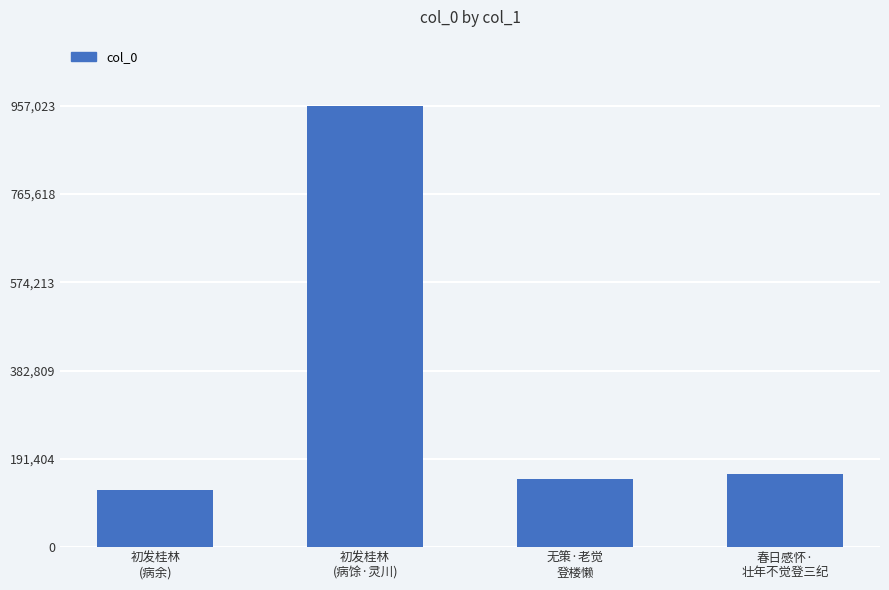

Reading right to left, list all the values displayed in this chart.

158176	147668	957023	122869